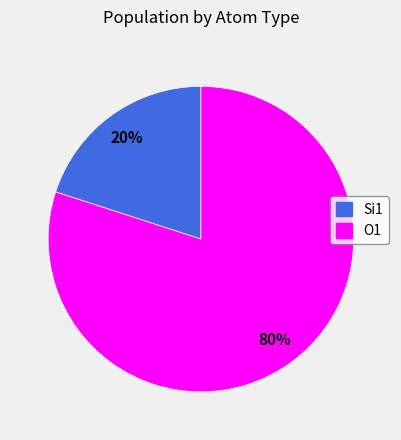

The O1 slice represents 80% of the pie. True or false?

True